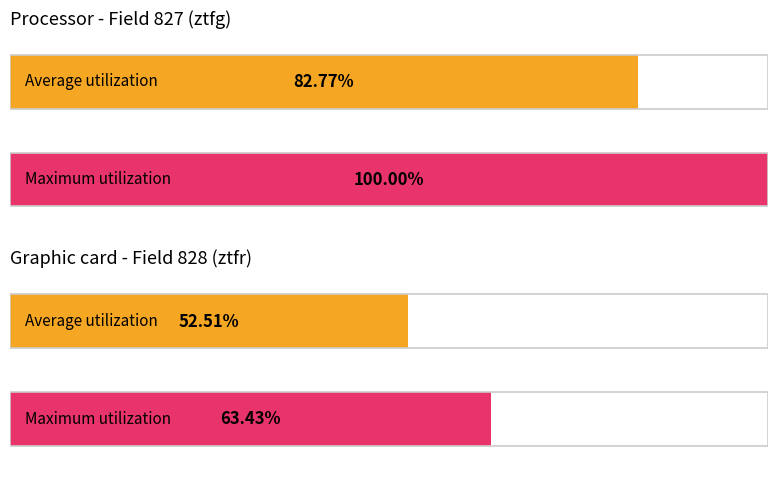

How many bars are there in each group?

2